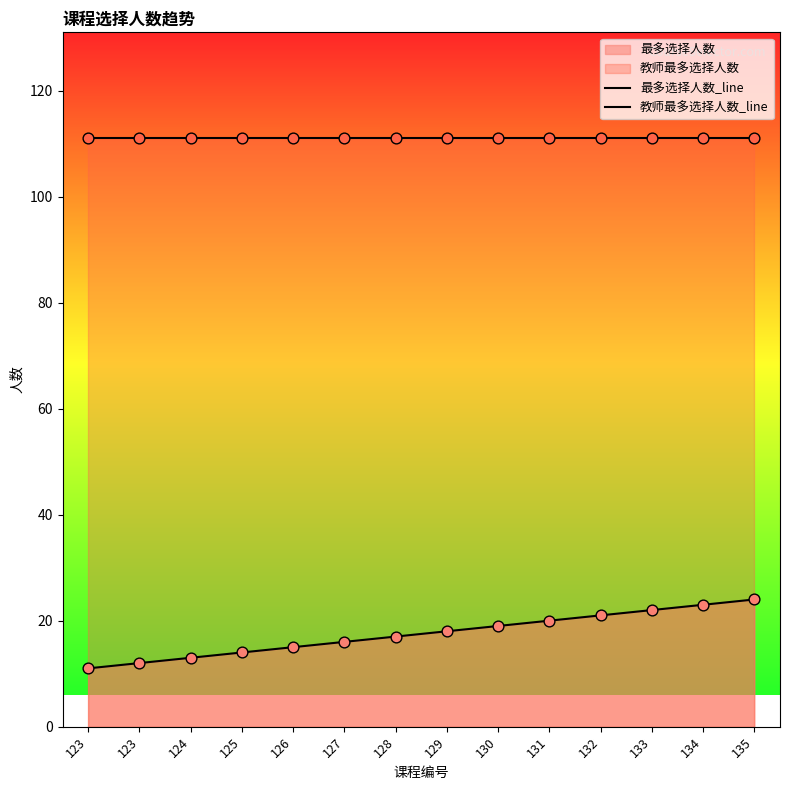

Which series has the largest total across all categories?

教师最多选择人数_line